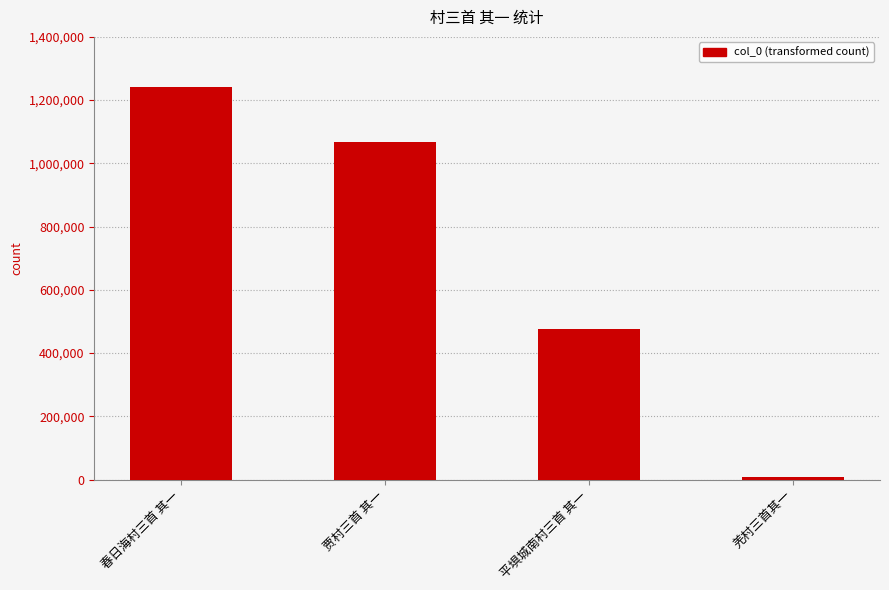

What is the greatest value displayed?

1240858